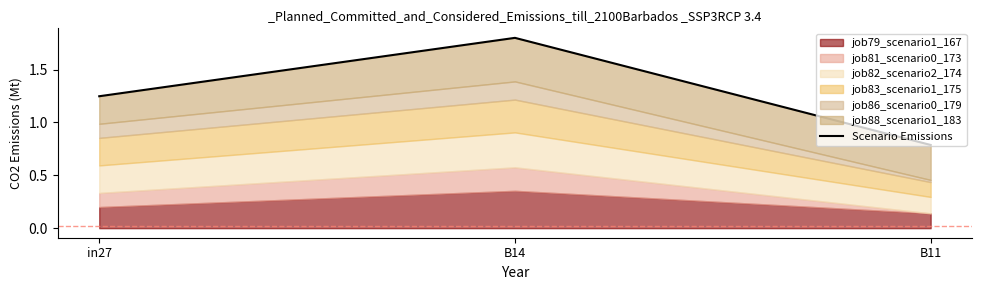

Between in27 and B14, which is larger?

B14